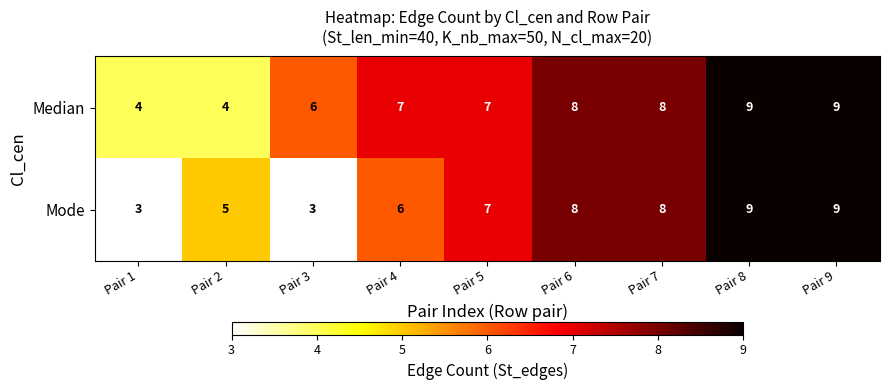

List the series in order of their overall mean, highest first.

Median, Mode